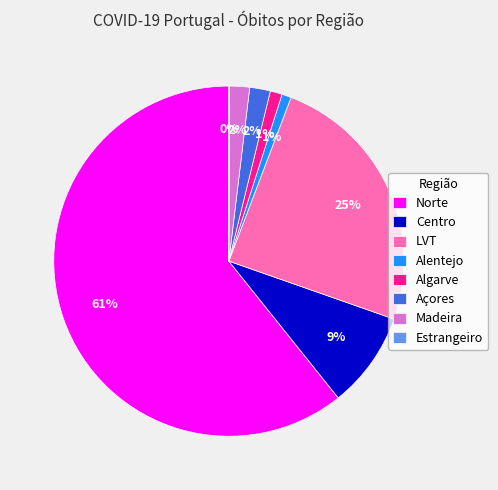

Do Algarve and Alentejo together represent more than half of the pie?

No